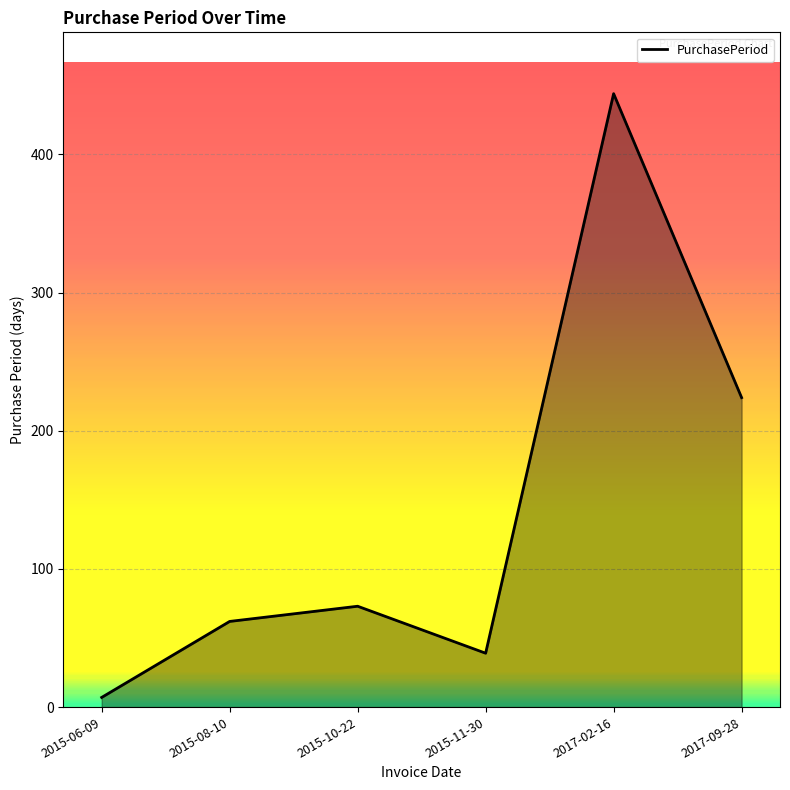

Reading left to right, what are all the values shown in this chart?

7	62	73	39	444	224